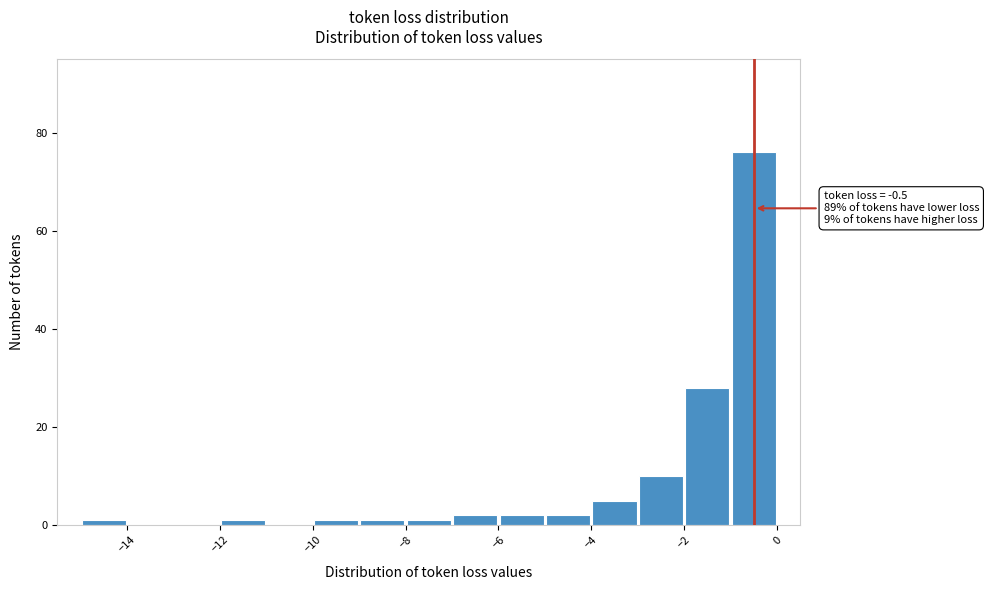

Which range on the x-axis has the tallest bar?

-1 to 0